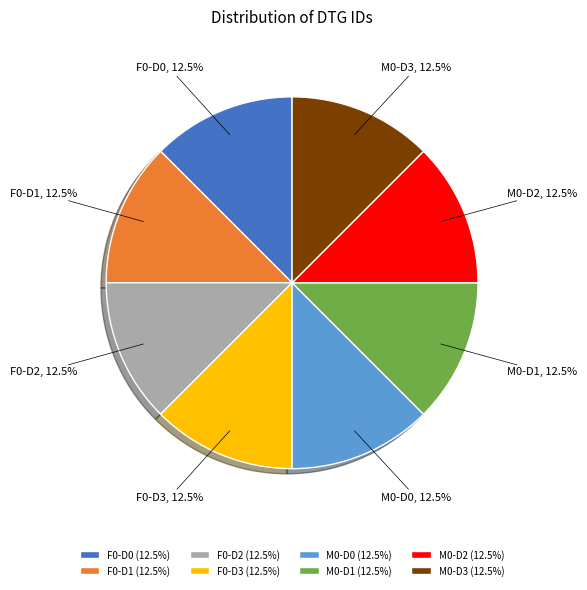

Combined, do tg_id=26012, dose_level=0 and tg_id=26012, dose_level=1 account for over 50%?

No